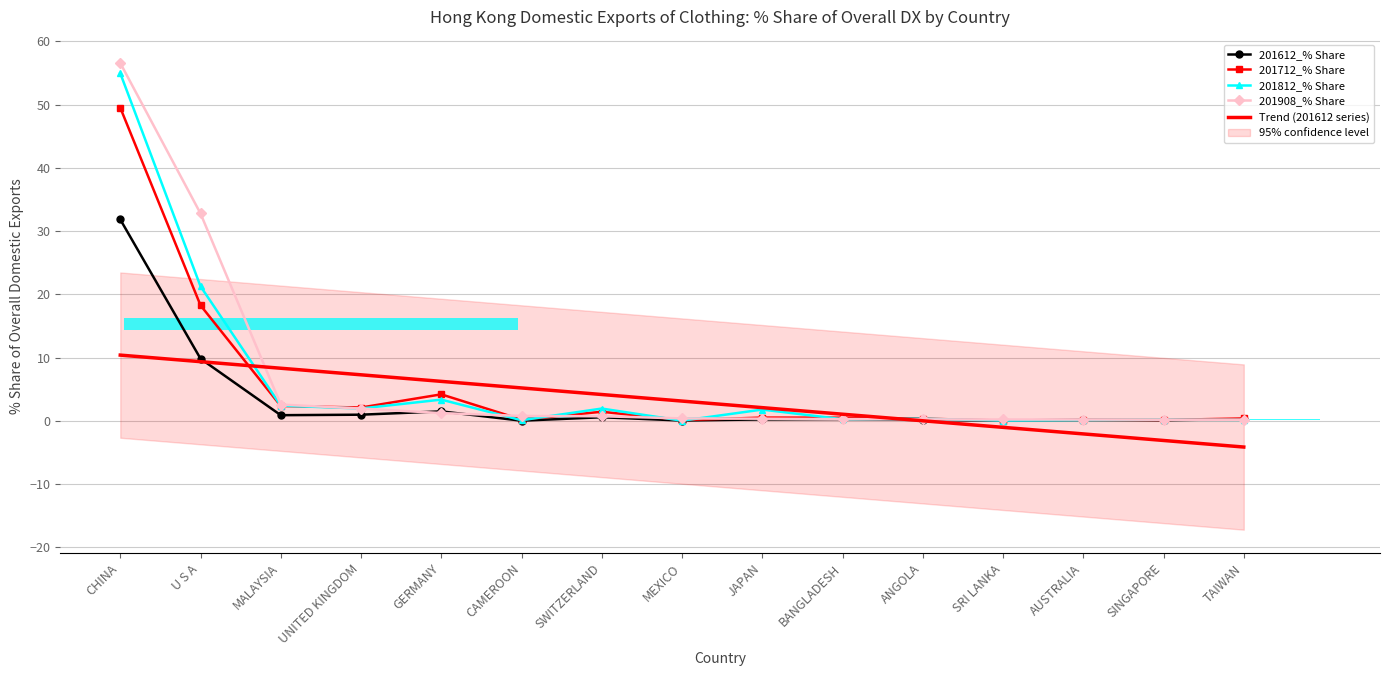

At which label does 201712_% Share reach its minimum?

SRI LANKA